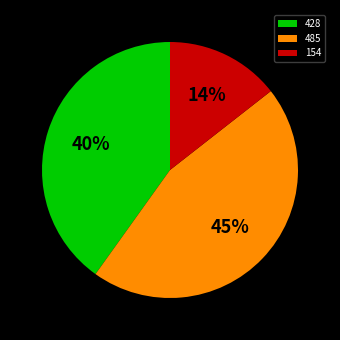

To the nearest percent, what is the combined percentage of 428 and 154?

55%